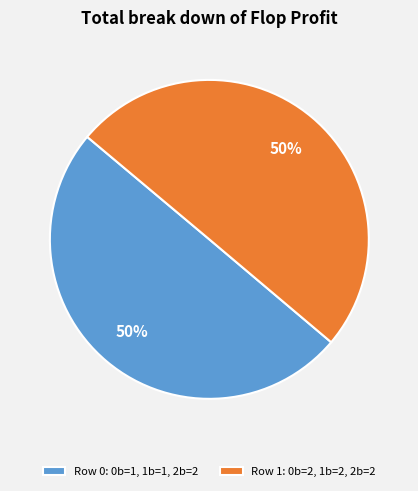

Is it true that Row 1: 0b=2, 1b=2, 2b=2 is 62% of the pie?

False